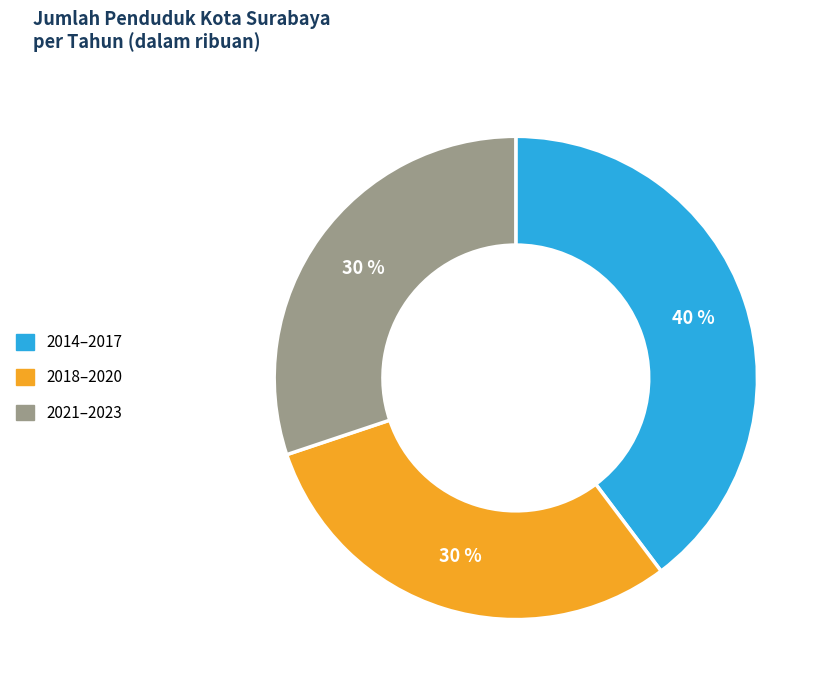

Is there any slice that represents more than half of the pie?

No